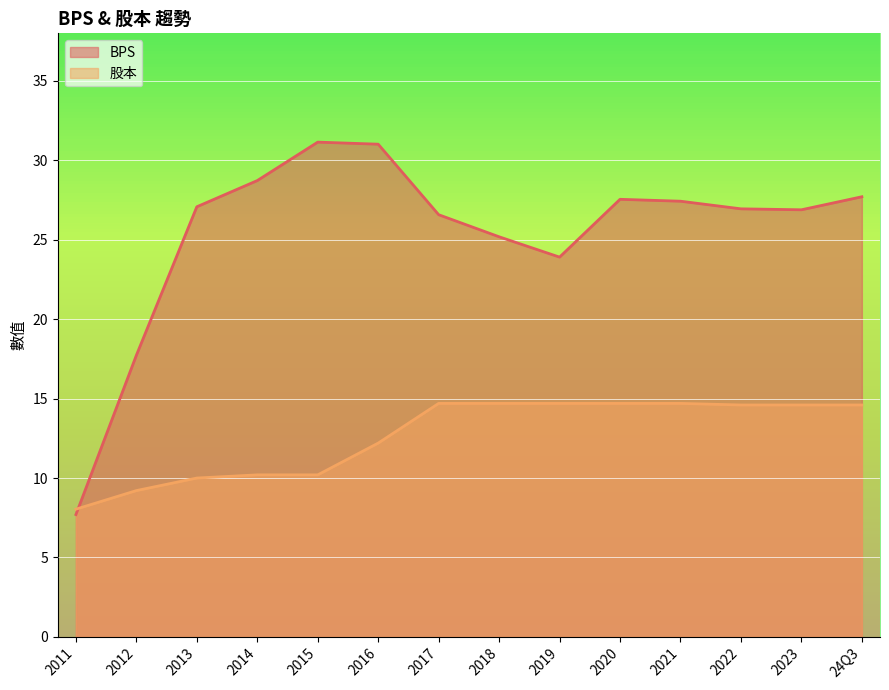

Which series has the widest spread of values?

BPS